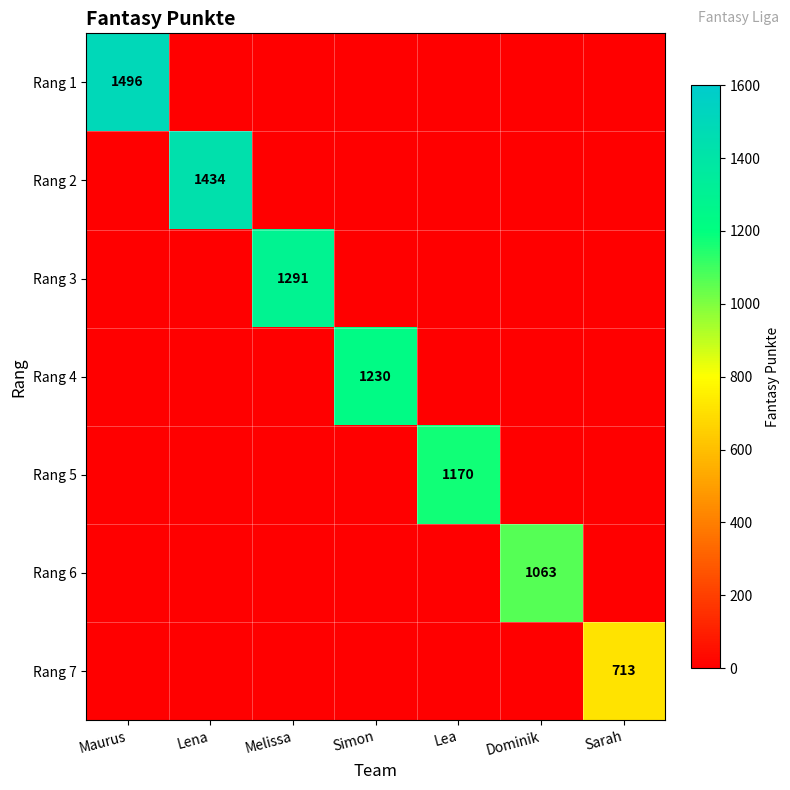

Which label corresponds to the largest value in the chart?

Maurus